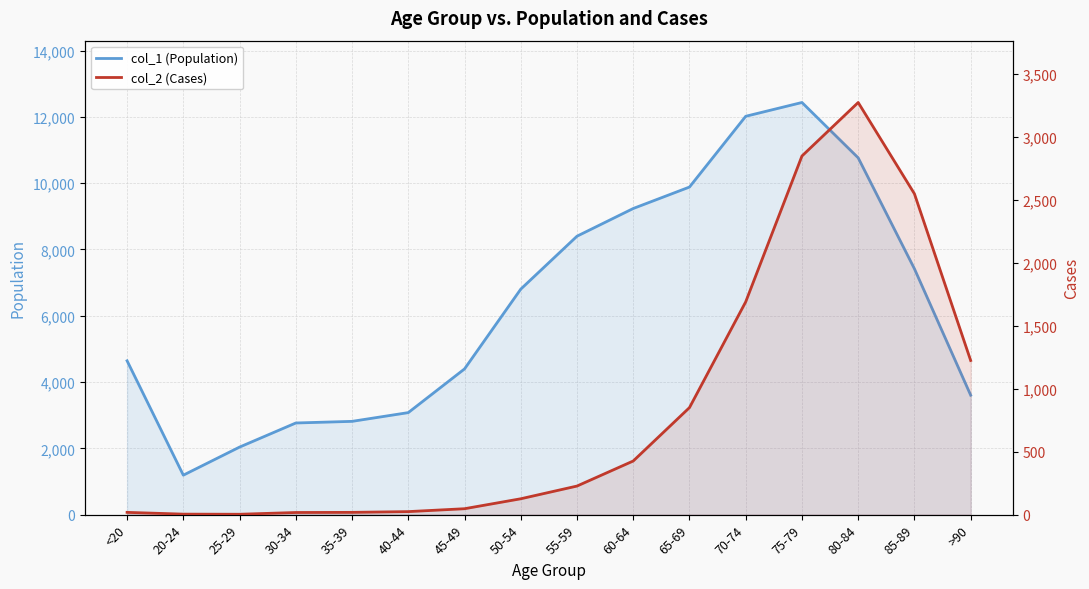

At which label does col_2 (Cases) first exceed 227?

60-64